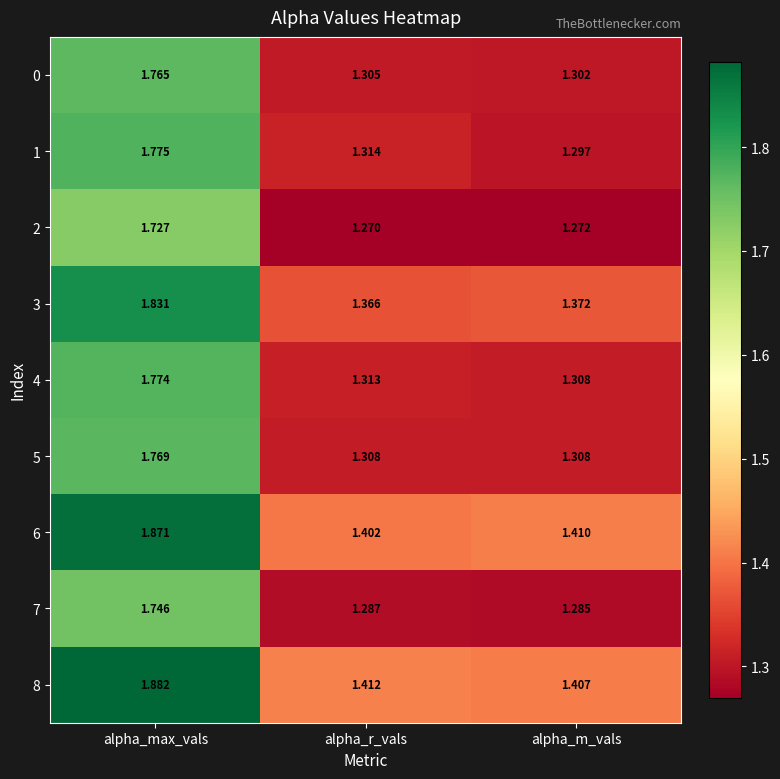

List the labels in order of 0 value, smallest first.

alpha_m_vals, alpha_r_vals, alpha_max_vals